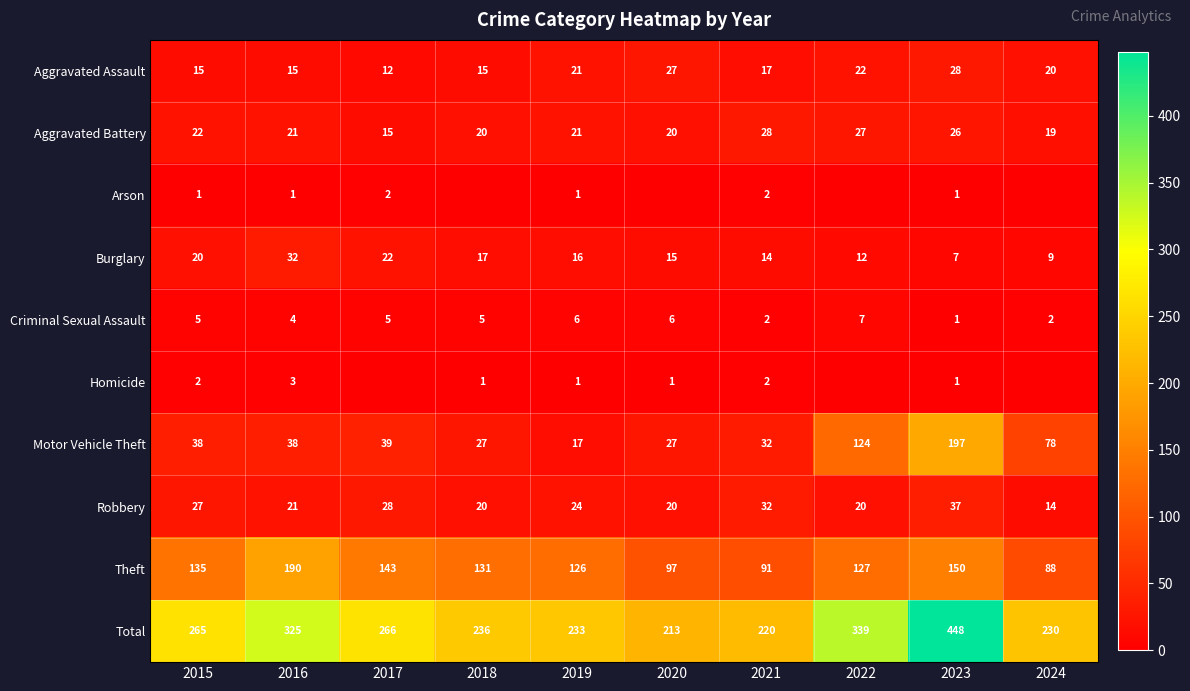

What is the difference between the maximum and minimum values in the Motor Vehicle Theft series?

180